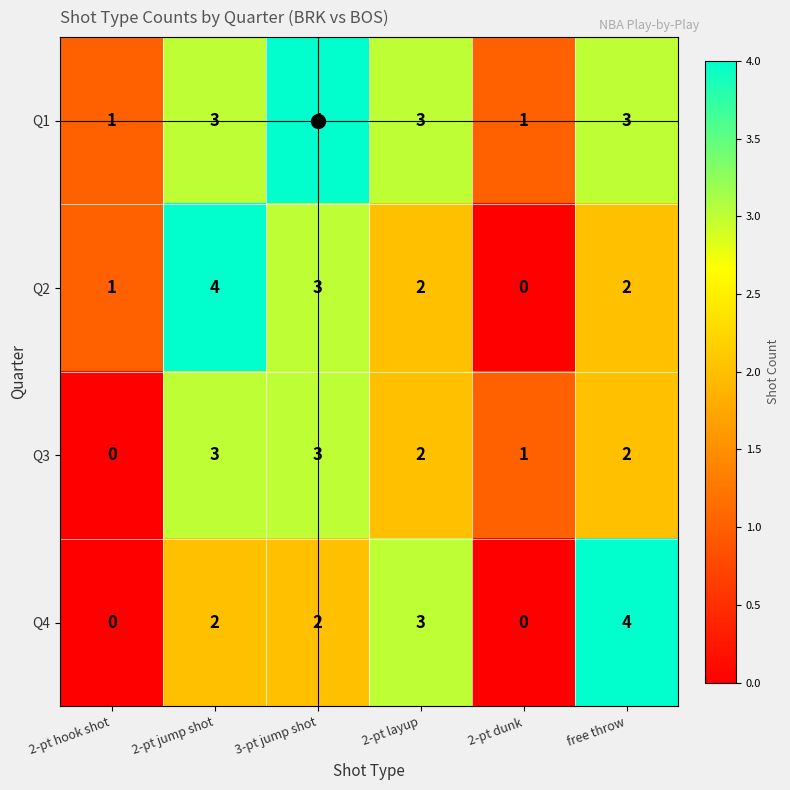

What is the greatest value displayed?

4